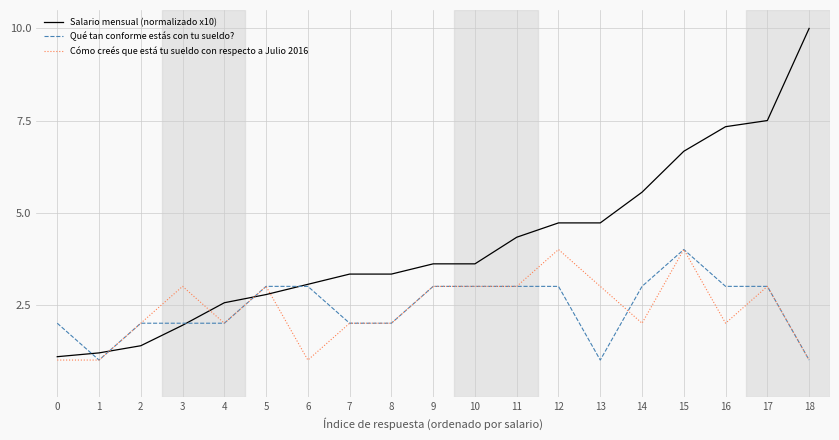

Which category has the highest value in the Salario mensual (normalizado x10) series?

18